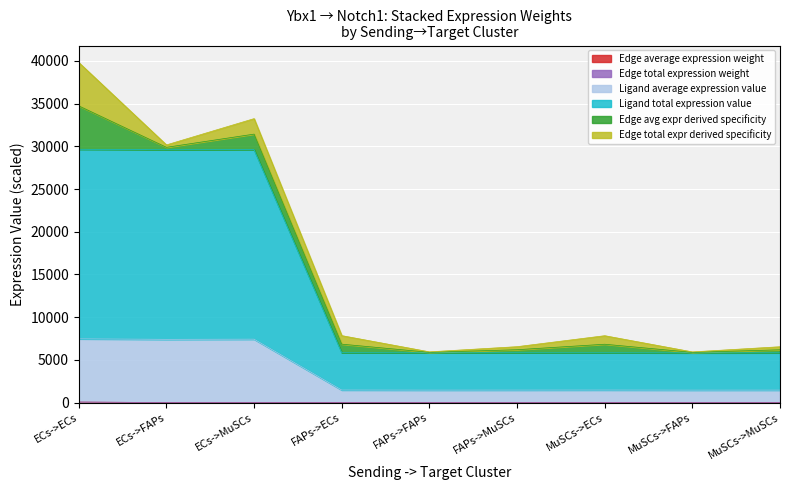

Is it true that Ligand total expression value equals 434.6 at MuSCs->FAPs?

False